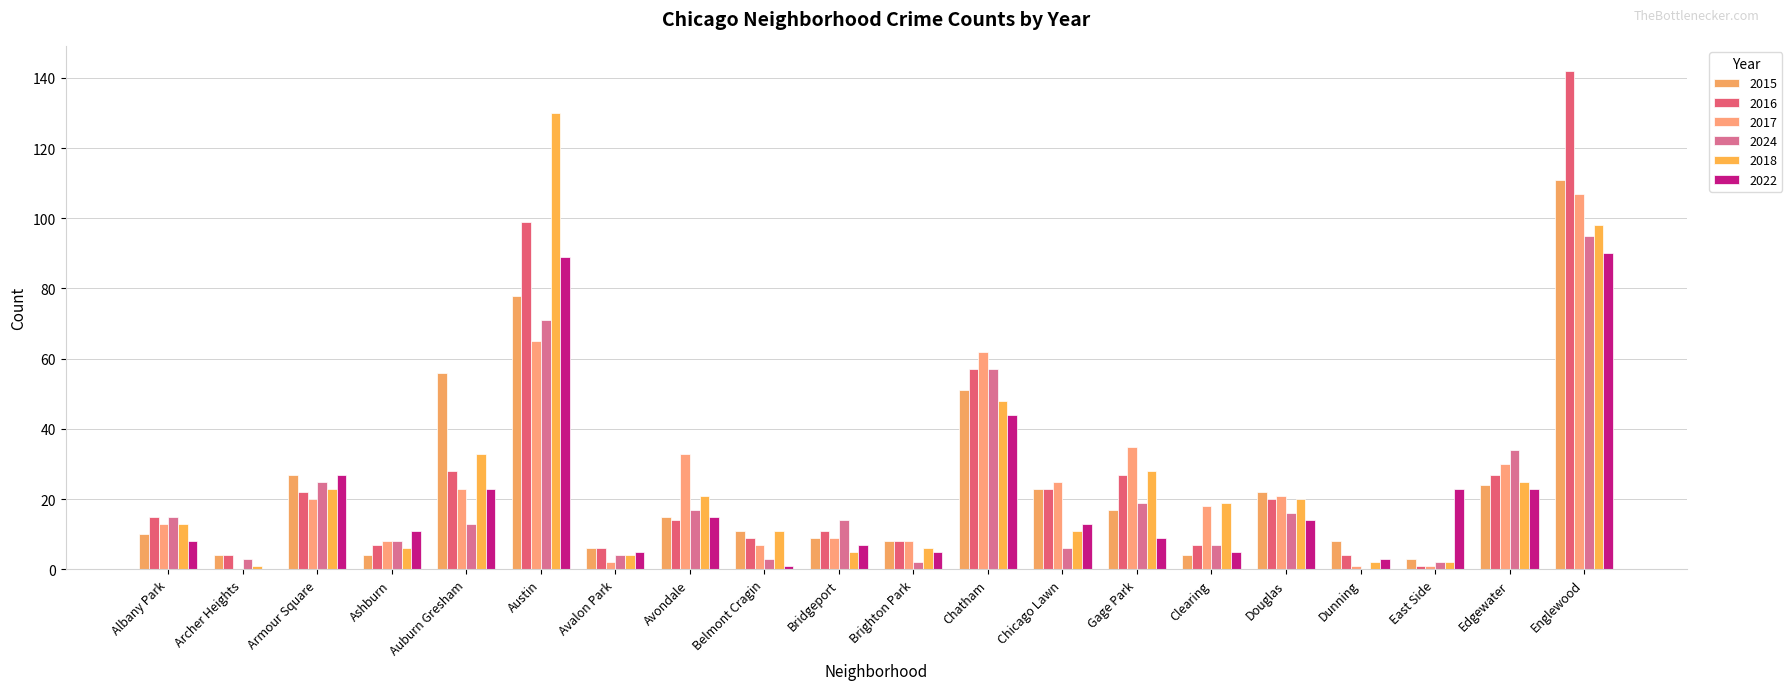

What is the spread (max minus min) of values at Edgewater?

11